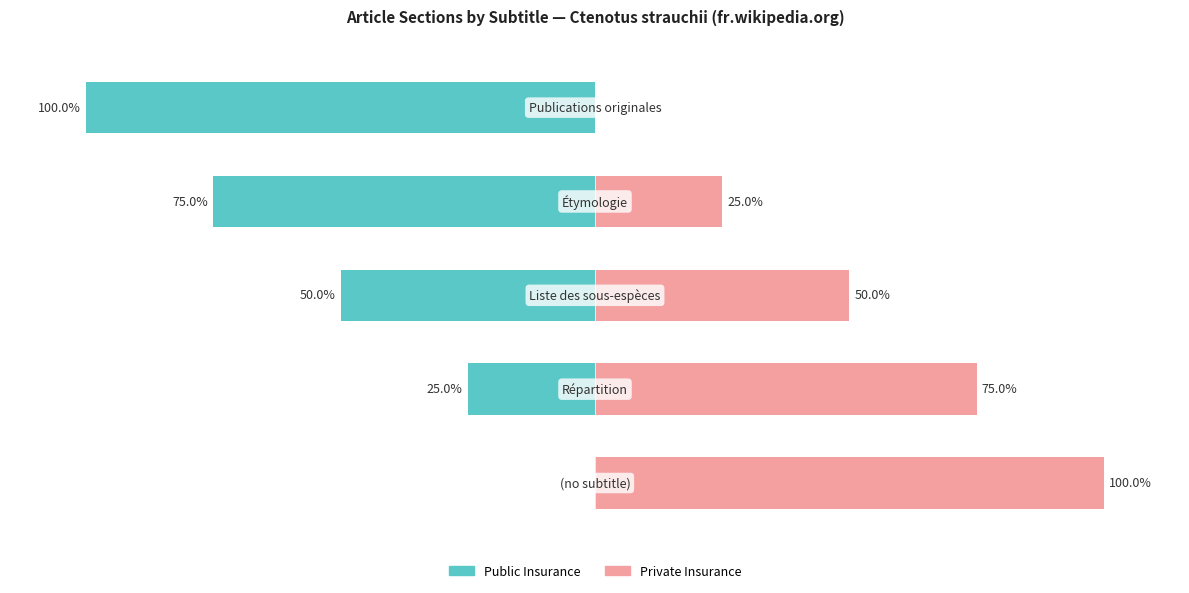

What value does the Private Insurance series have at 1?

75